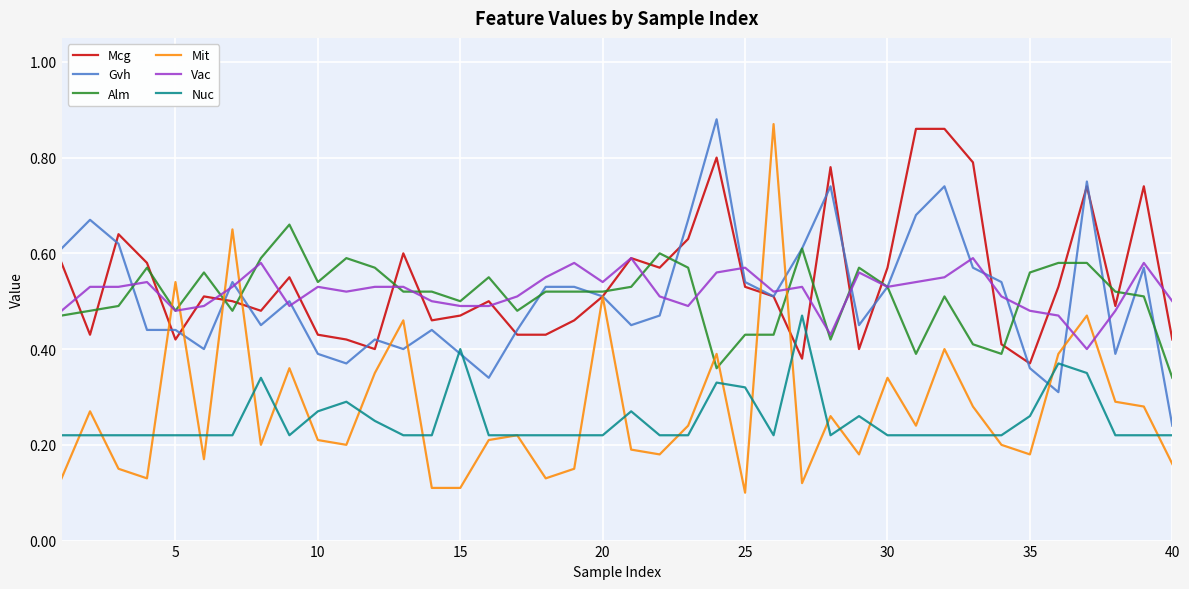

Which series has the widest spread of values?

Mit